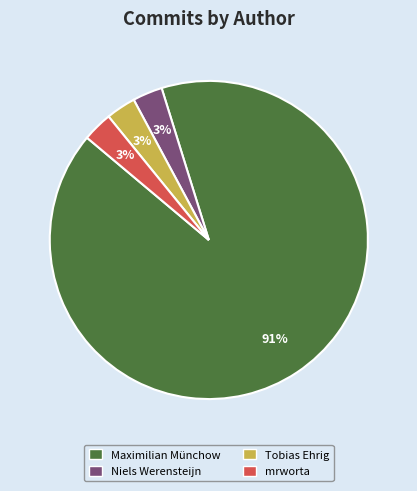

To the nearest percent, what is the difference between the largest and smallest slice percentages?

88%